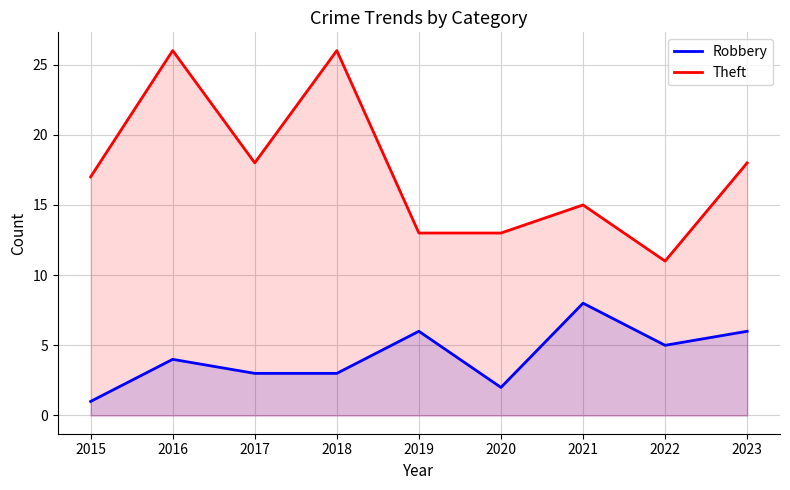

What is the value of the Theft point at the 4th from the left?

26